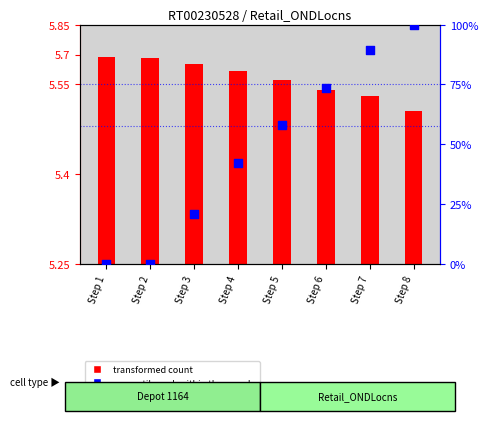

At how many categories does at least one series exceed 95?

1